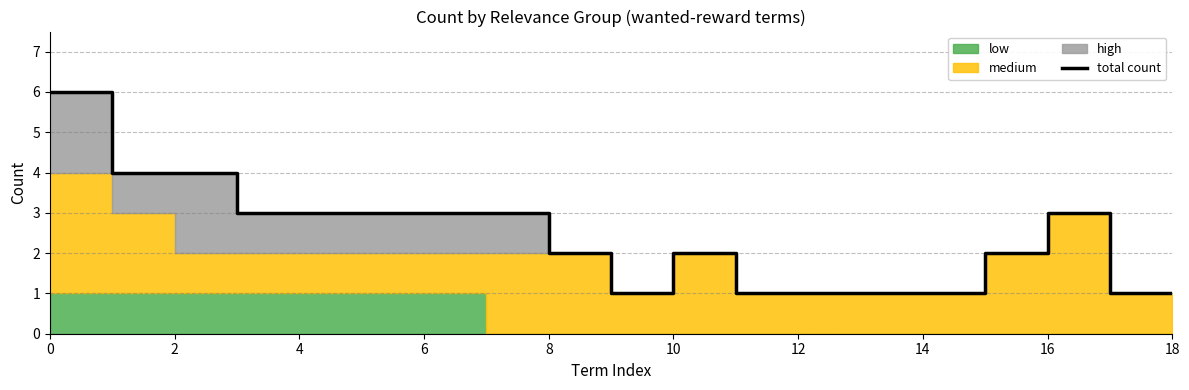

How many interior local peaks (higher than both neighbors) does the data have?

2